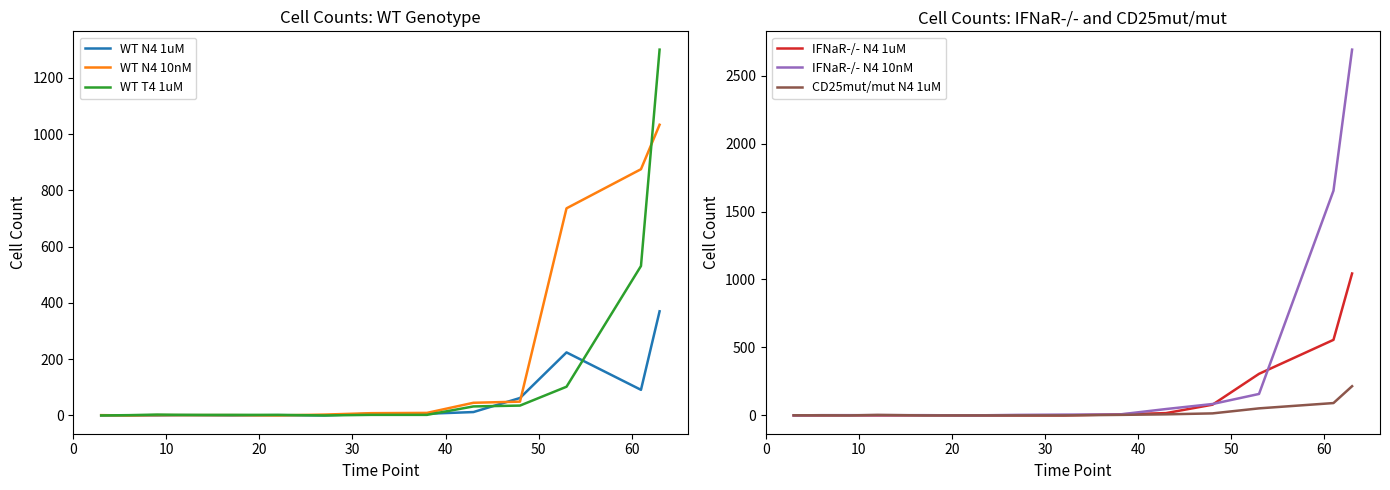

What is the total value across all series at 20?

7